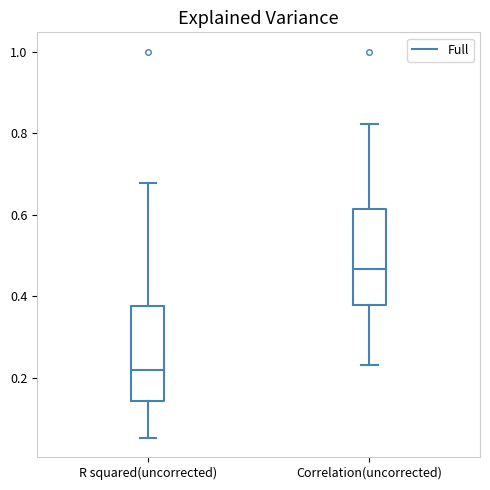

Reading left to right, read every box against the y-axis: the position of its median line, the range the box covers, and the ends of its whiskers. The values are not printed on the chart, so give them approximately, as read against the axis.

R squared(uncorrected): median 0.22, box 0.14 to 0.38, whiskers 0.06 to 0.68
Correlation(uncorrected): median 0.46, box 0.38 to 0.62, whiskers 0.24 to 0.82